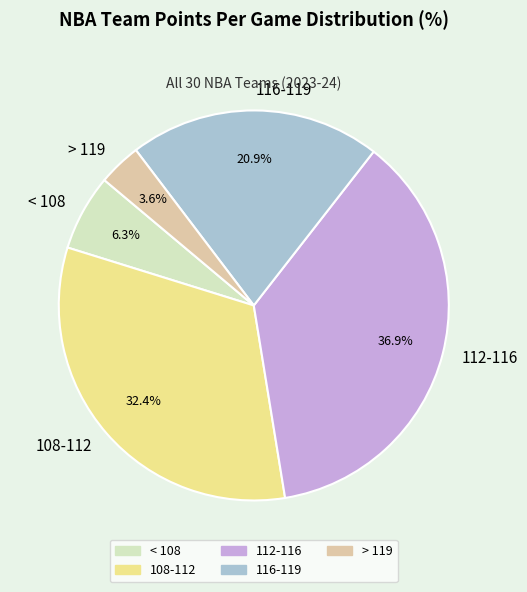

Approximately how many times larger is the value at 116-119 compared to < 108?

3.3